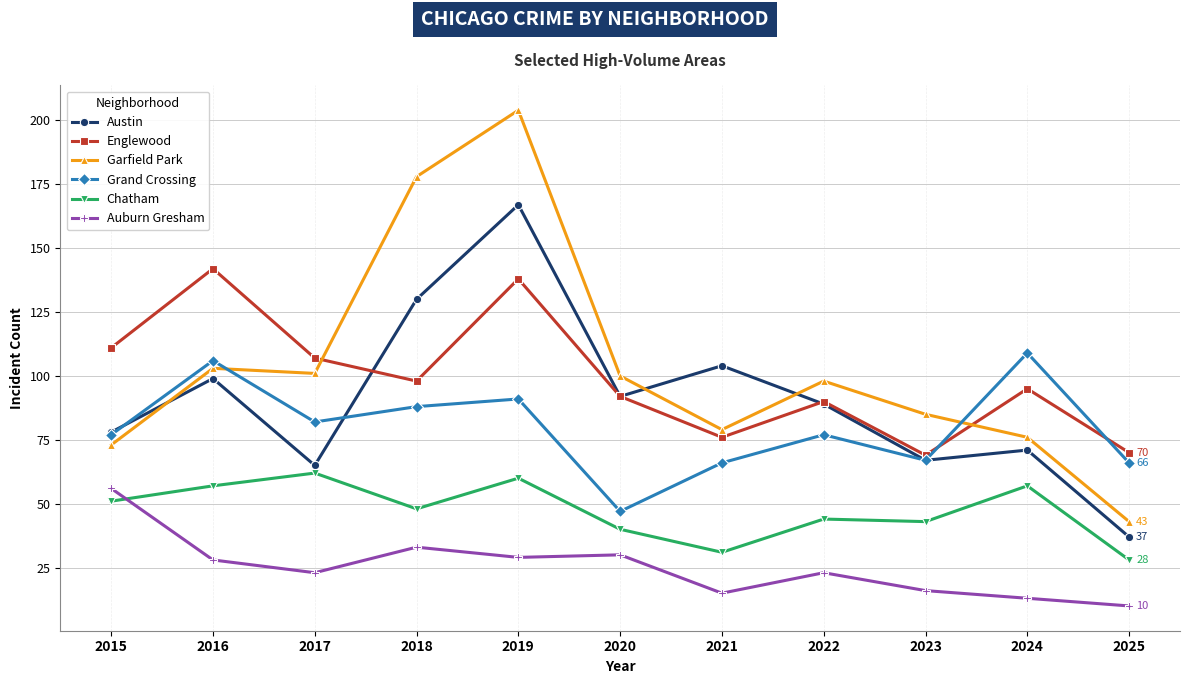

Between 2019 and 2024, which series saw the biggest shift?

Garfield Park